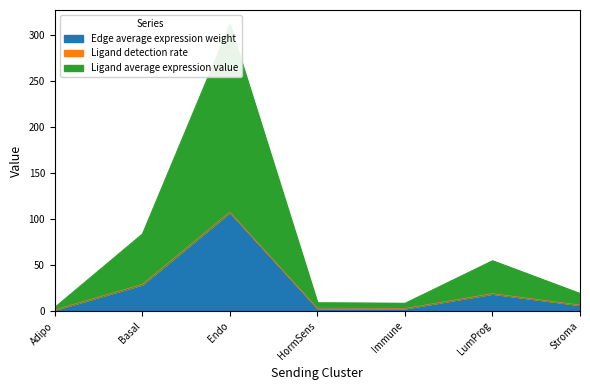

What is the approximate value of Edge average expression weight at Endo?

107.4